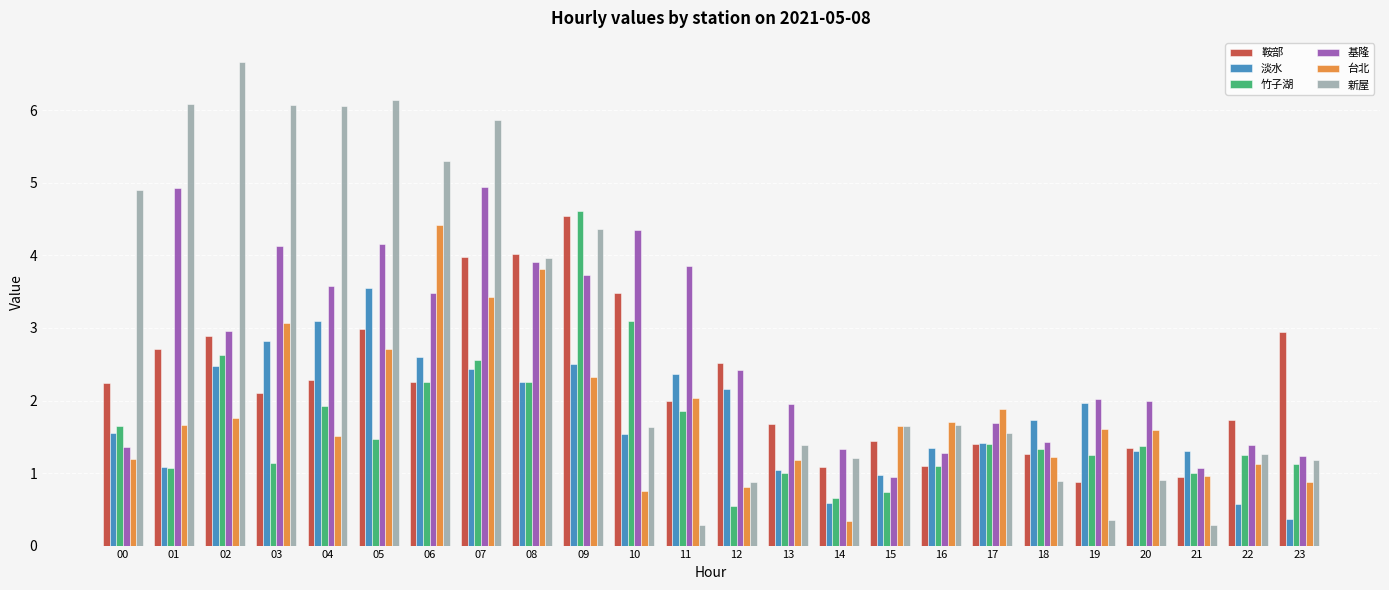

Is it true that 竹子湖 equals 1.5 at 05?

True